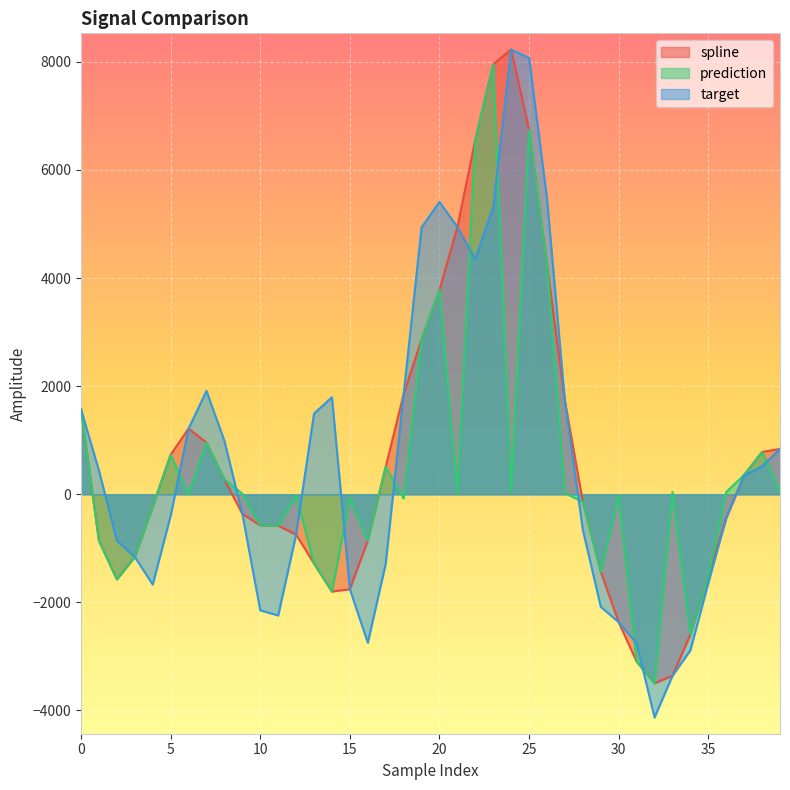

What is the difference between the maximum and minimum values in the target series?

12358.2